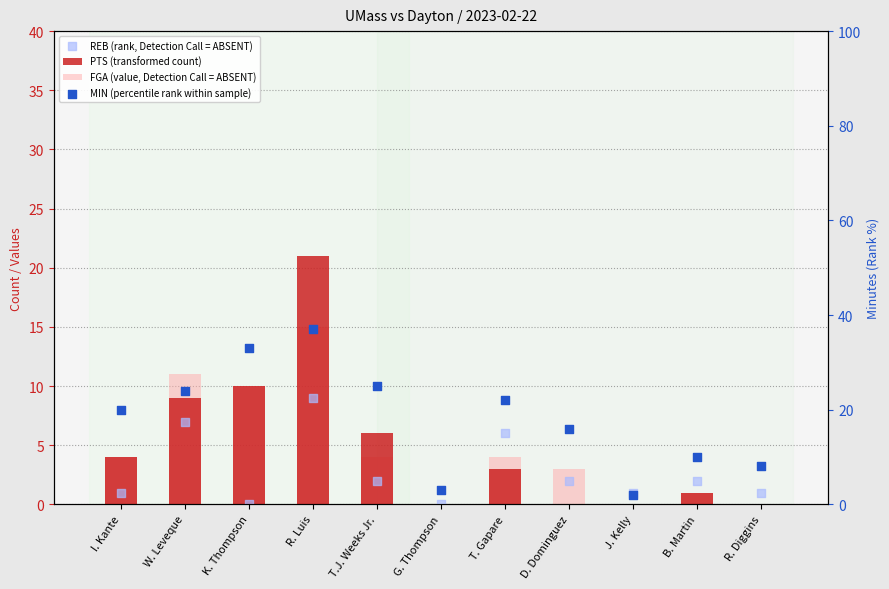

Which series reaches the maximum Y coordinate?

MIN (percentile rank within sample)